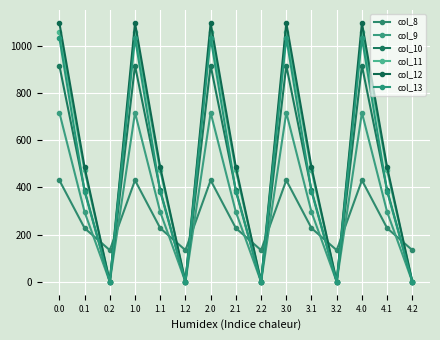

Does the chart have visible grid lines?

Yes